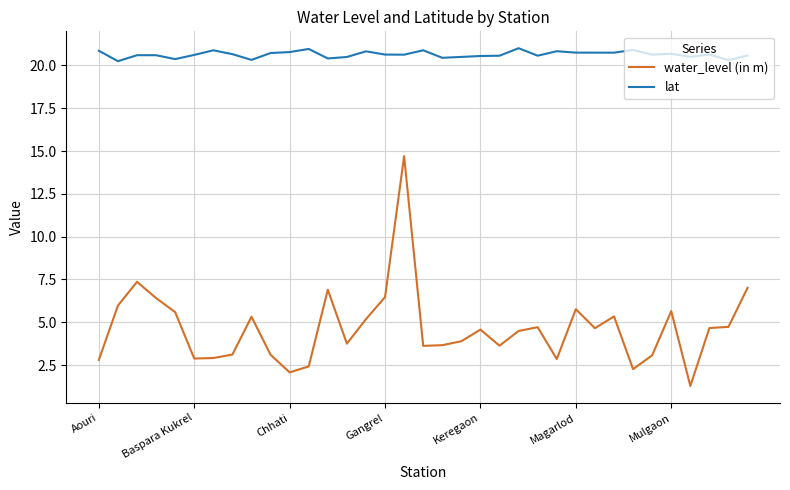

What is the difference between the second highest and minimum values in the water_level (in m) series?

6.1